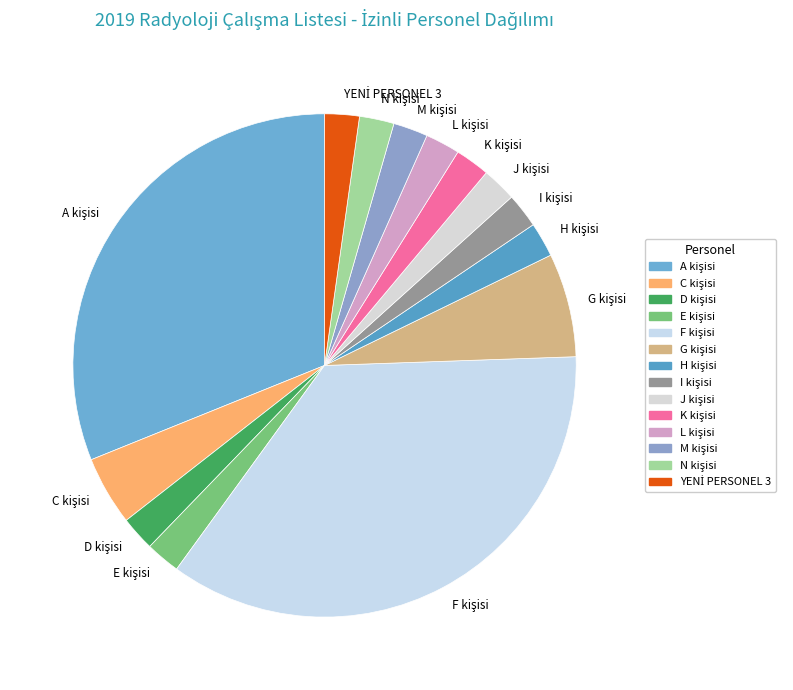

Is there a majority slice in this chart?

No